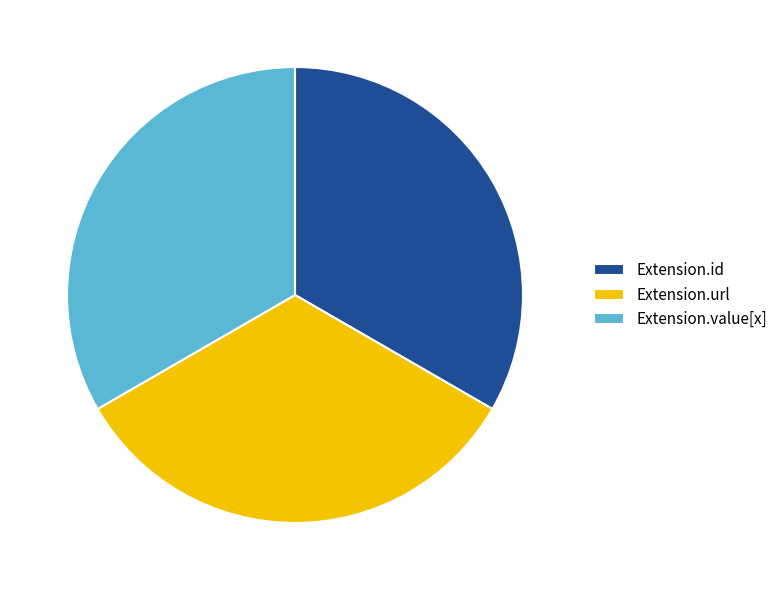

Do Extension.url and Extension.value[x] together represent more than half of the pie?

Yes